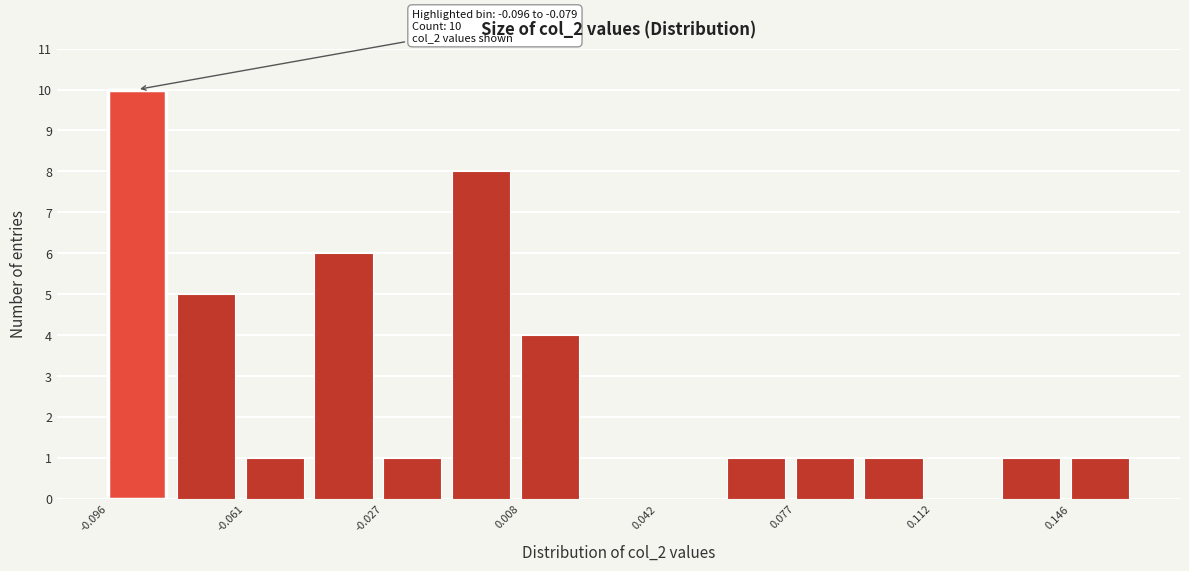

Read against the x-axis, roughly where is the centre of the tallest bar?

-0.090